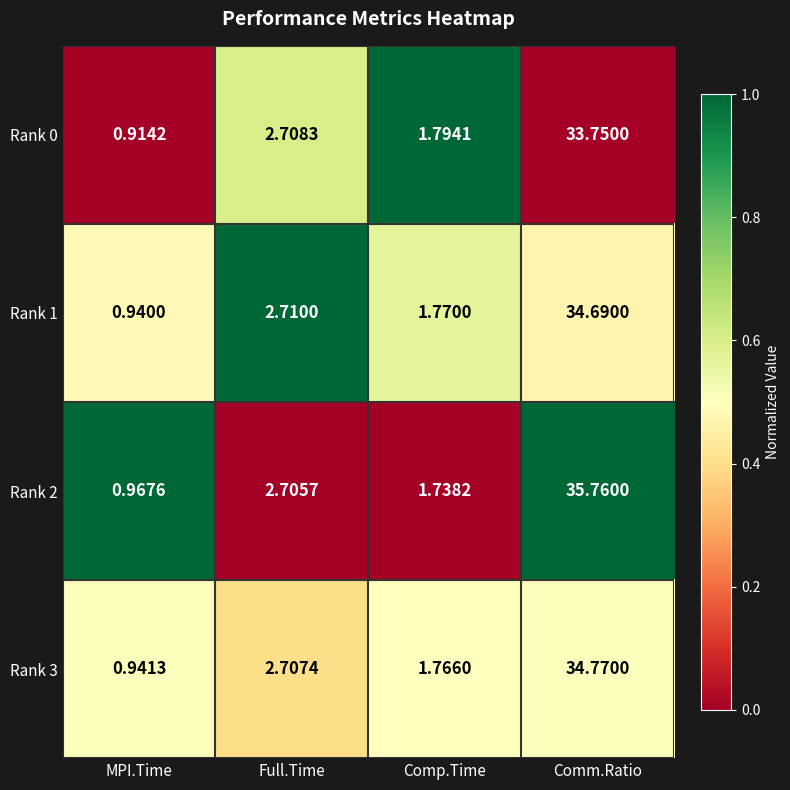

At which label does Rank 0 reach its peak?

Comm.Ratio